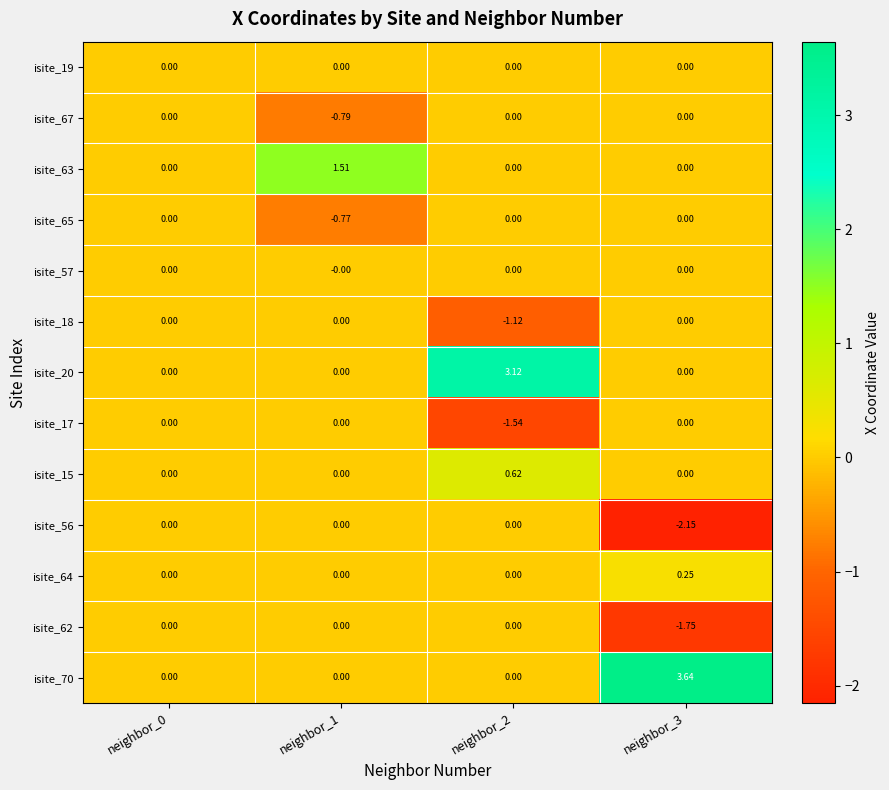

Which series changed the most between neighbor_0 and neighbor_3?

isite_70